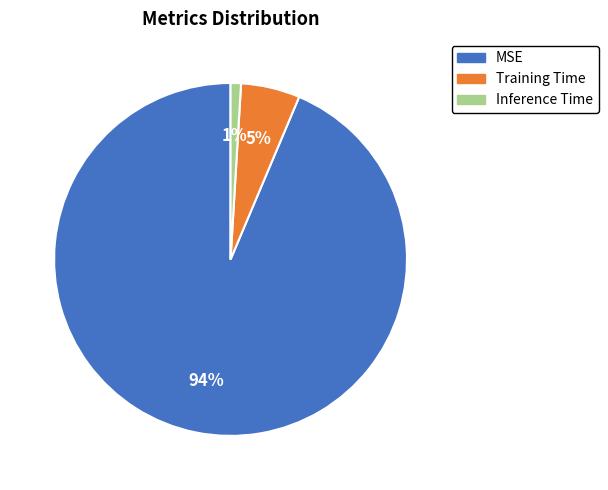

How many slices are in this pie chart?

3